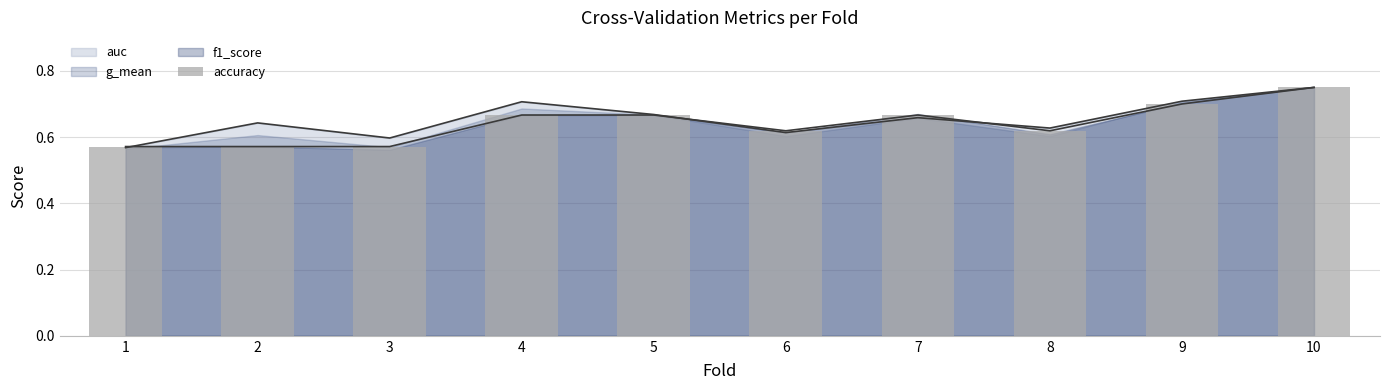

Between 7 and 3, which is larger?

7